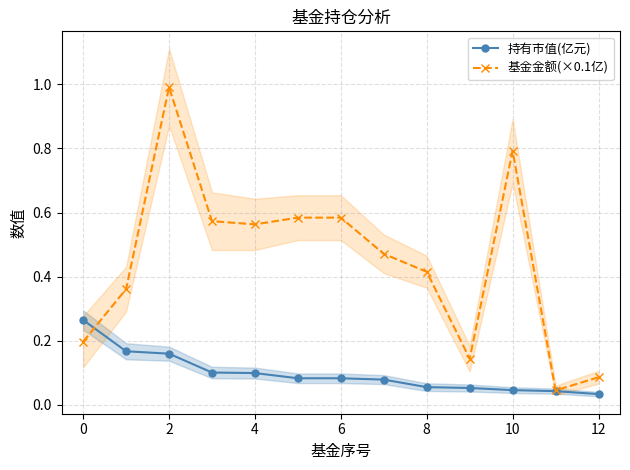

True or false: 基金金额(×0.1亿) has a value of 0.7 at 12.

False